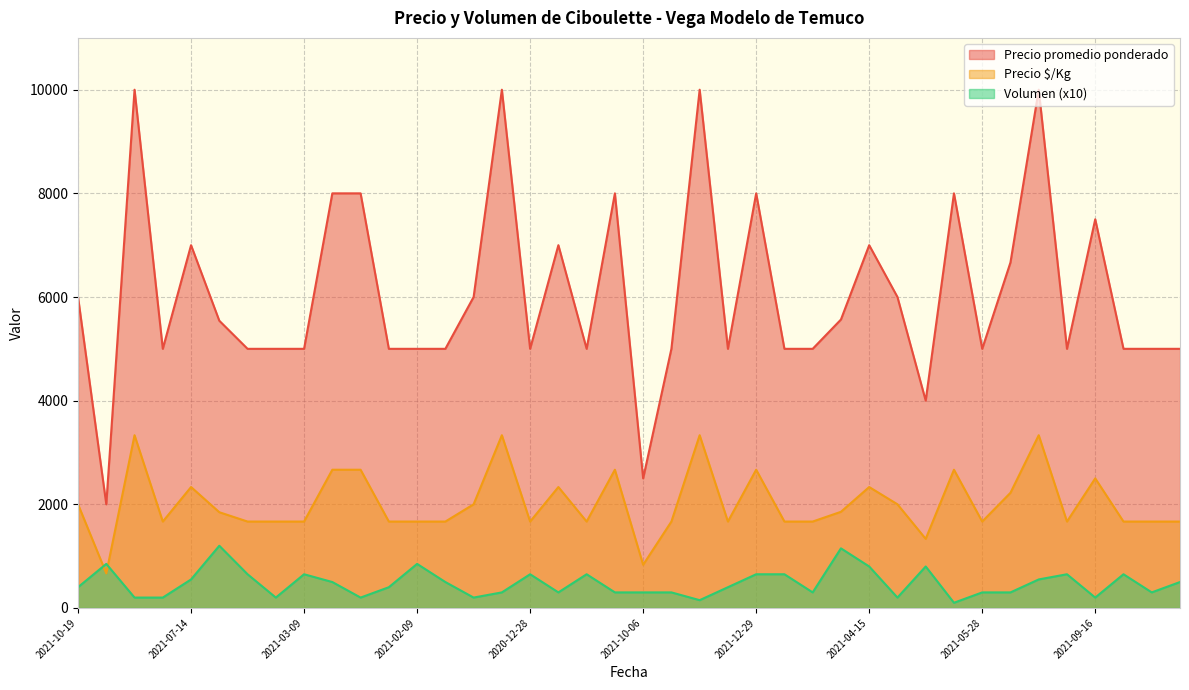

True or false: Precio promedio ponderado and Volumen cross at least once.

False